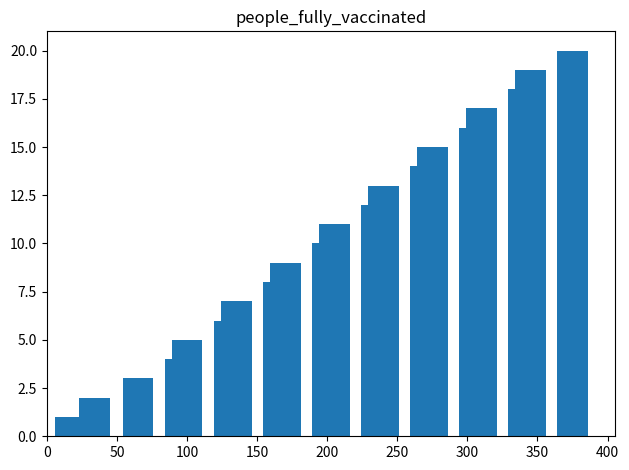

Does the chart contain stacked bars?

No